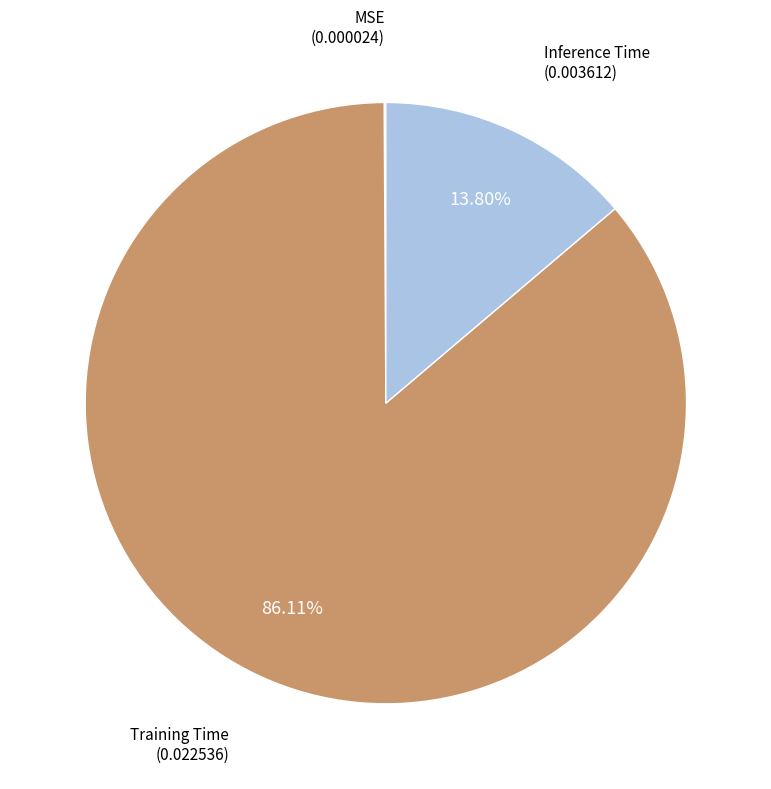

Do Training Time and Inference Time together represent more than half of the pie?

Yes